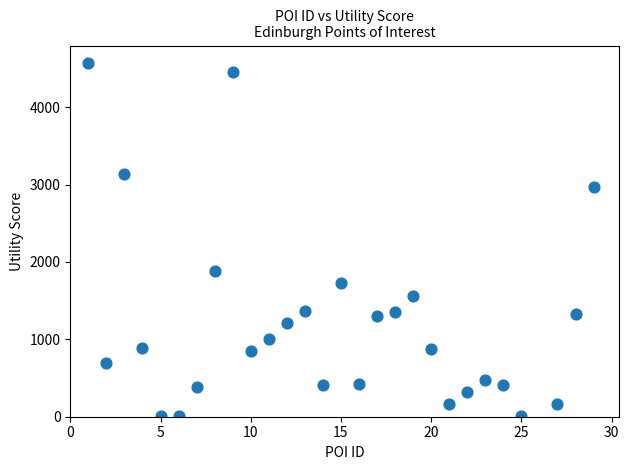

What is the range of Y values (max minus min)?

4564